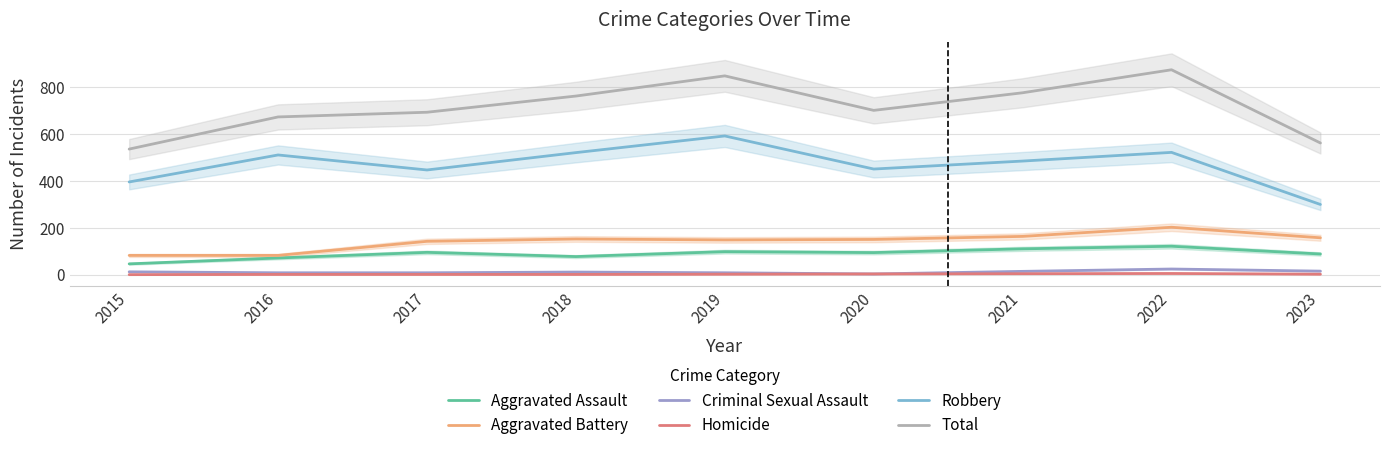

What is the greatest value displayed?

873